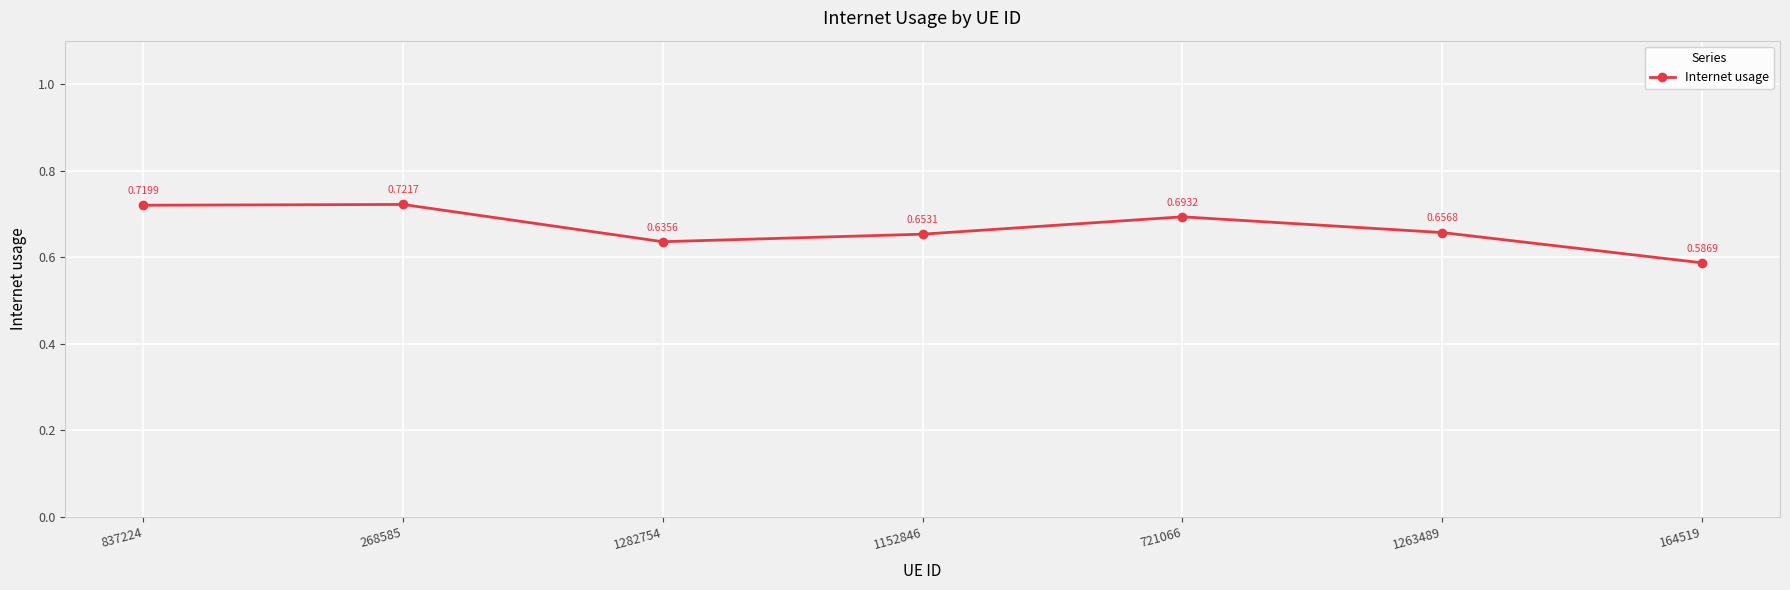

What is the sum of all values?

4.7